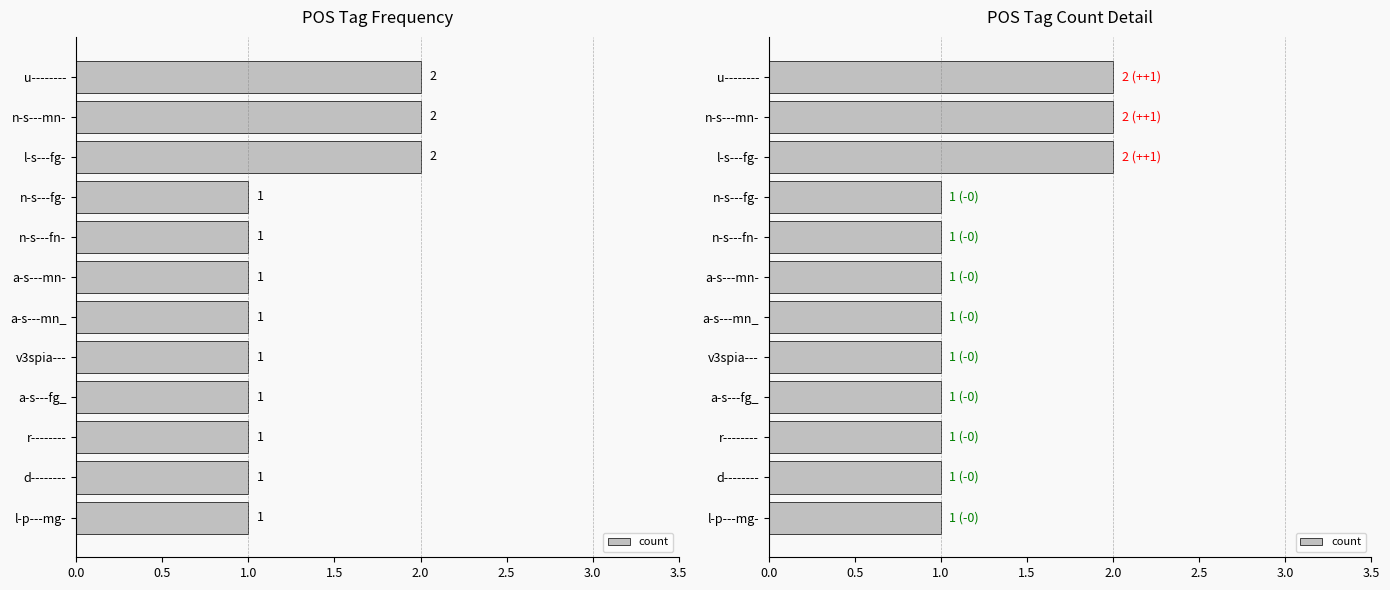

What is the average value?

1